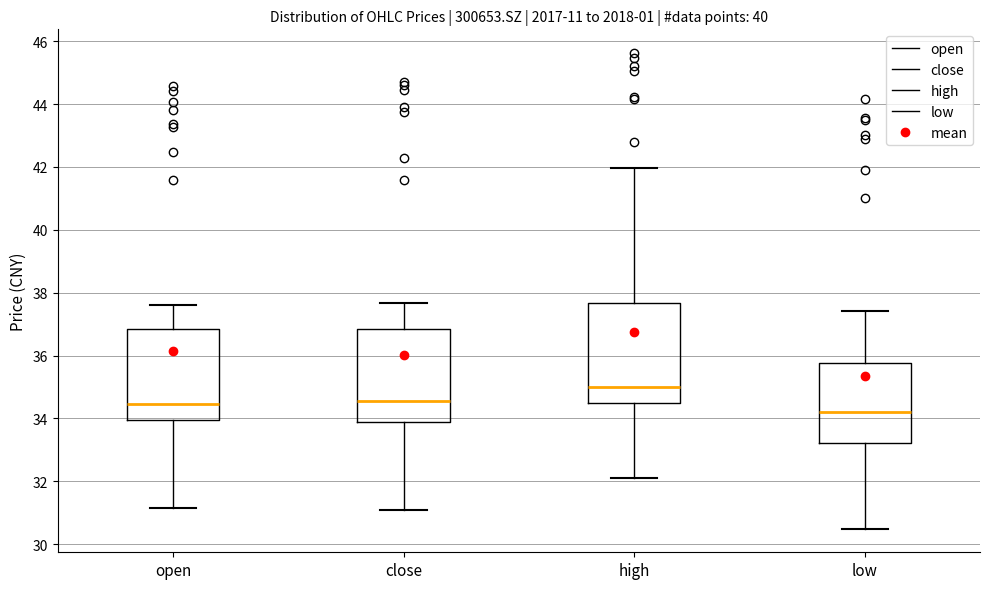

Reading left to right, read every box against the y-axis: the position of its median line, the range the box covers, and the ends of its whiskers. The values are not printed on the chart, so give them approximately, as read against the axis.

open: median 34.4, box 34.0 to 36.8, whiskers 31.2 to 37.6
close: median 34.6, box 33.8 to 36.8, whiskers 31.0 to 37.6
high: median 35.0, box 34.4 to 37.6, whiskers 32.2 to 42.0
low: median 34.2, box 33.2 to 35.8, whiskers 30.6 to 37.4